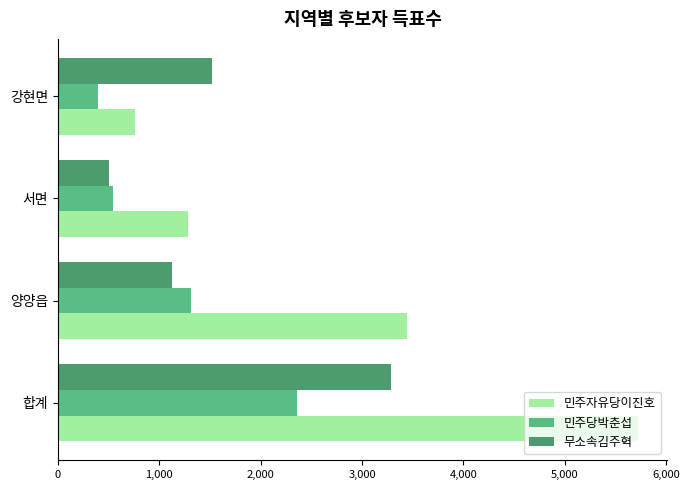

What is the difference between the maximum and minimum values in the 무소속김주혁 series?

2786